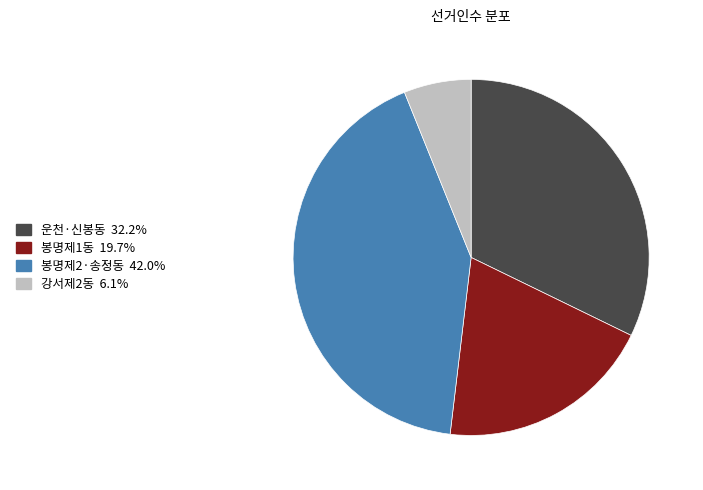

Between 봉명제2·송정동 and 봉명제1동, which is larger?

봉명제2·송정동